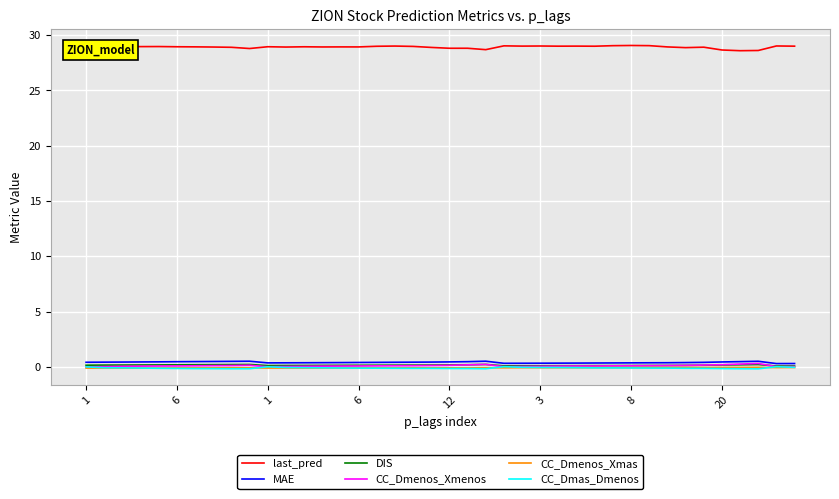

What is the greatest value displayed?

29.1